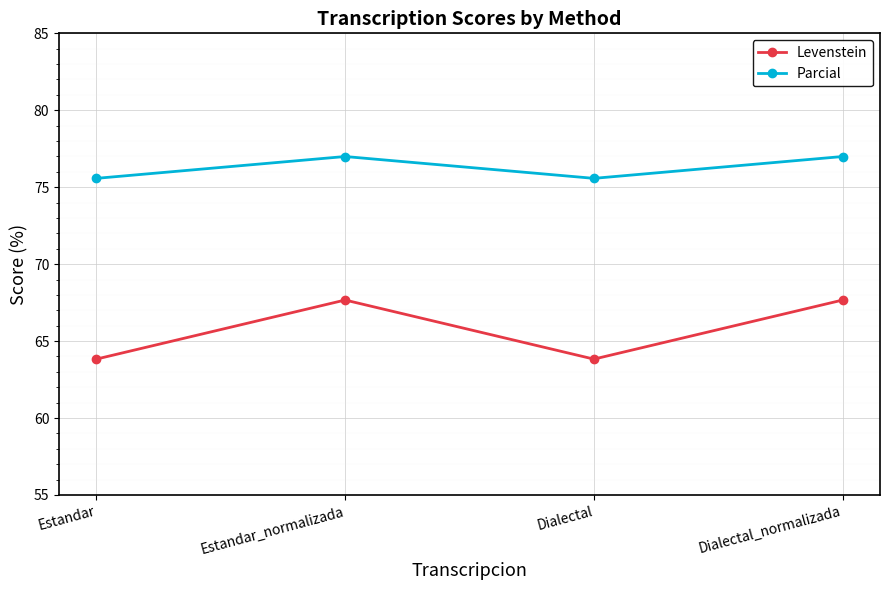

What is the sum of all Levenstein values?

263.0